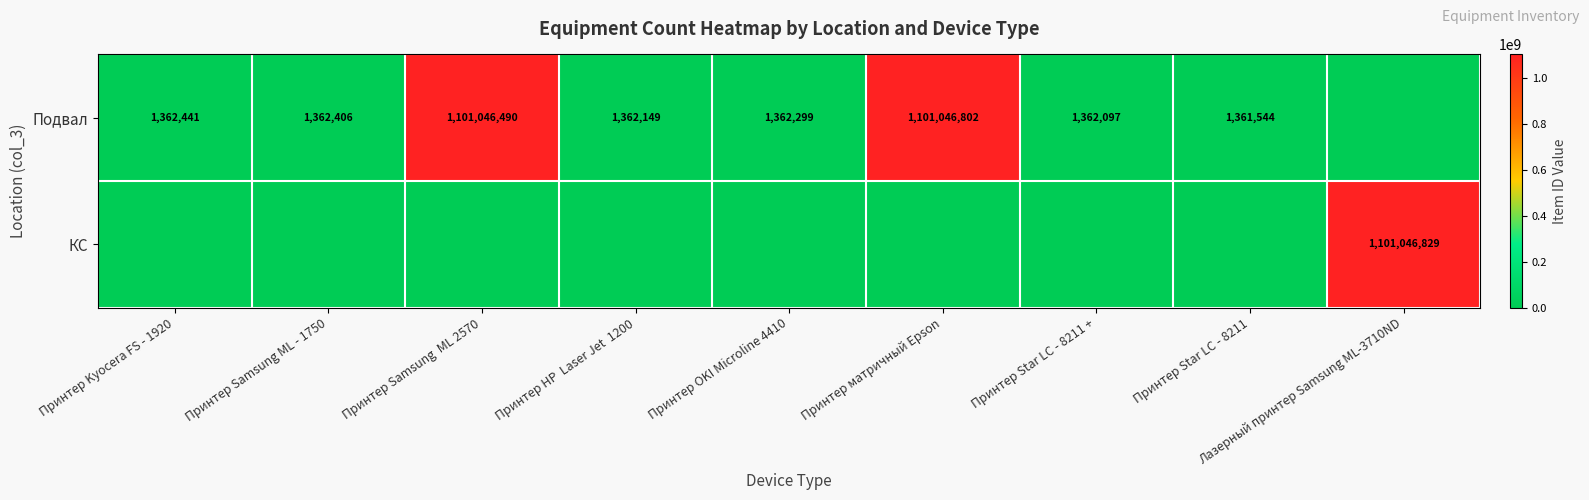

True or false: Подвал has a value of 366715 at Принтер Samsung ML - 1750.

False